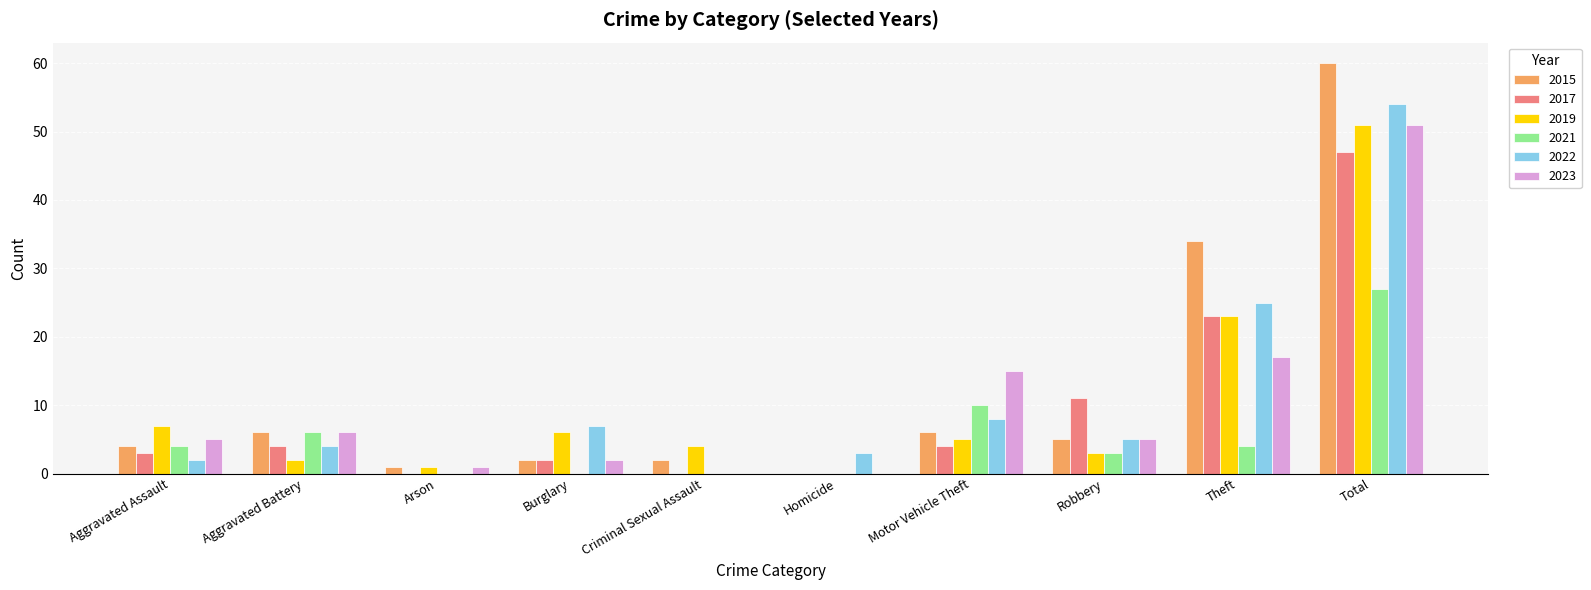

Which series has the widest spread of values?

2015